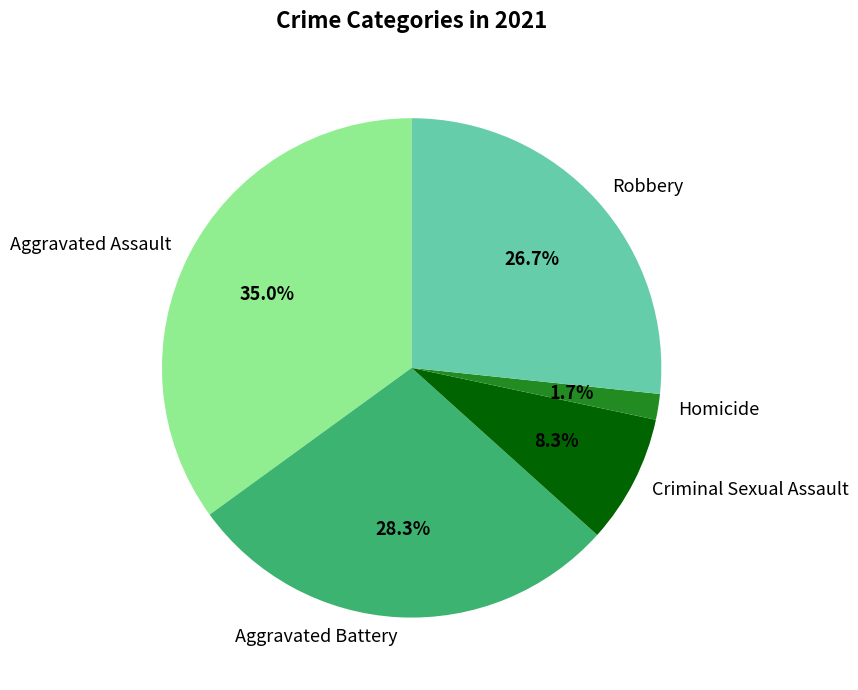

Approximately how many times larger is the value at Aggravated Assault compared to Aggravated Battery?

1.2